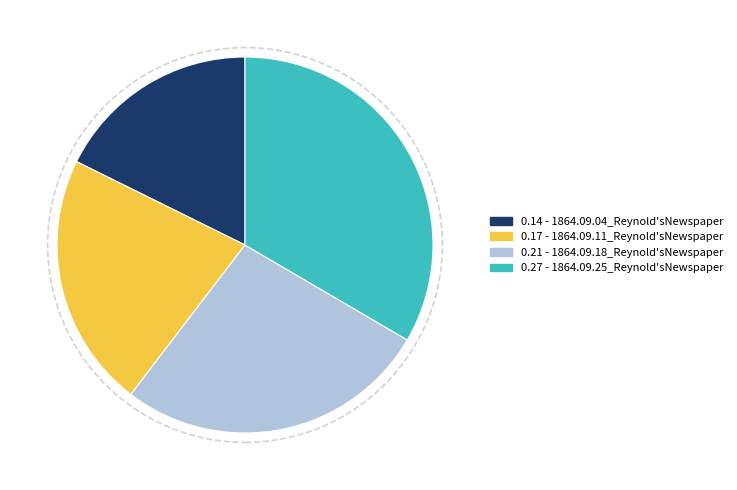

Does any single category account for the majority?

No